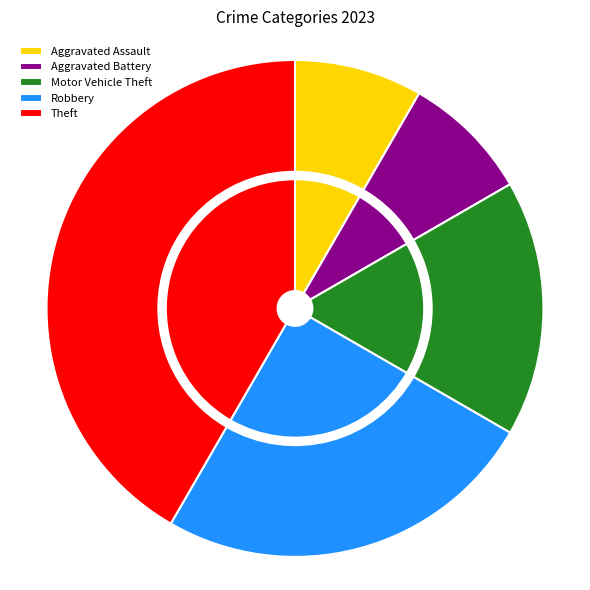

Which slice is the largest?

Theft